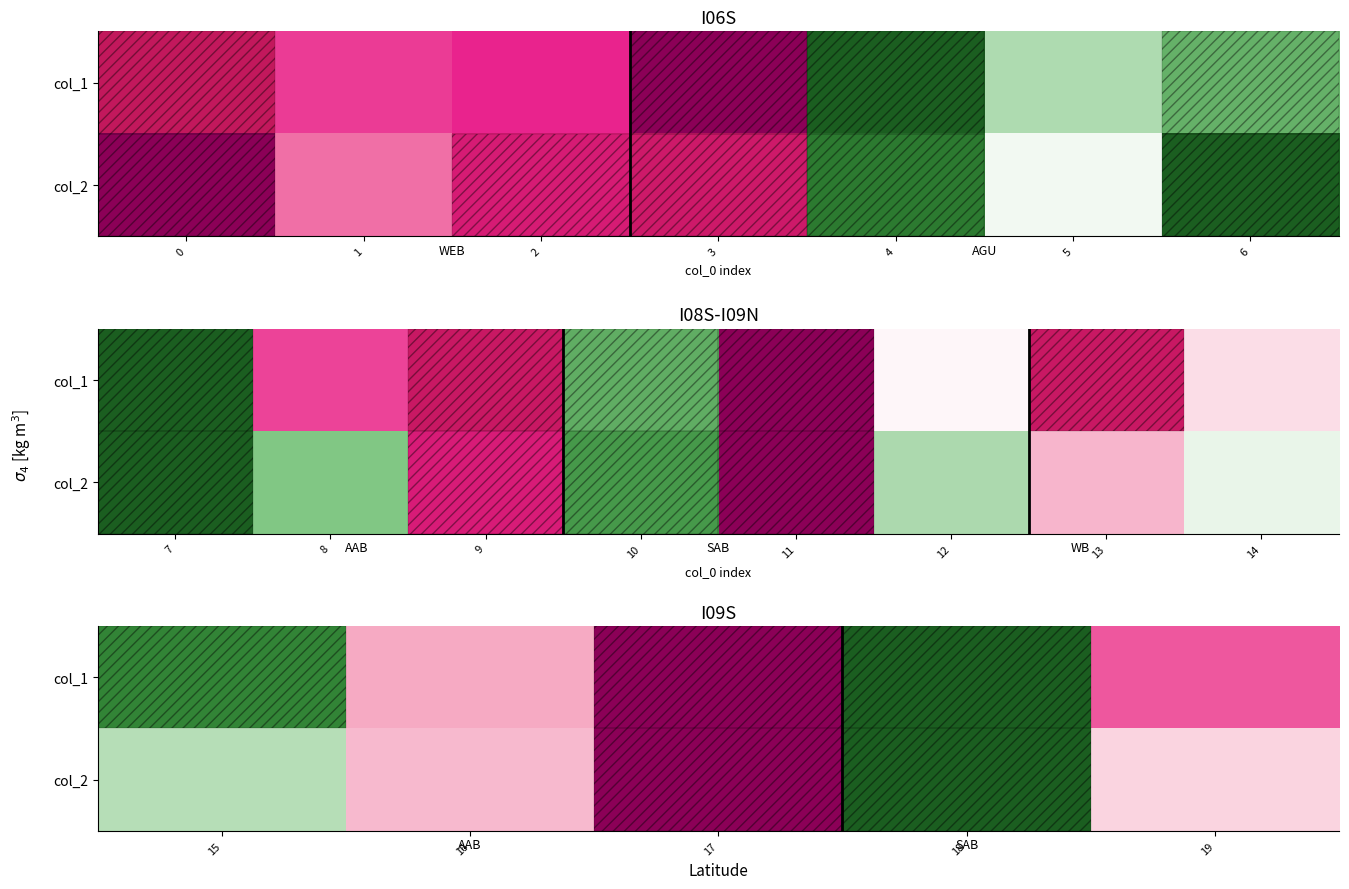

Rank the series at 15 from lowest to highest value.

col_2, col_1